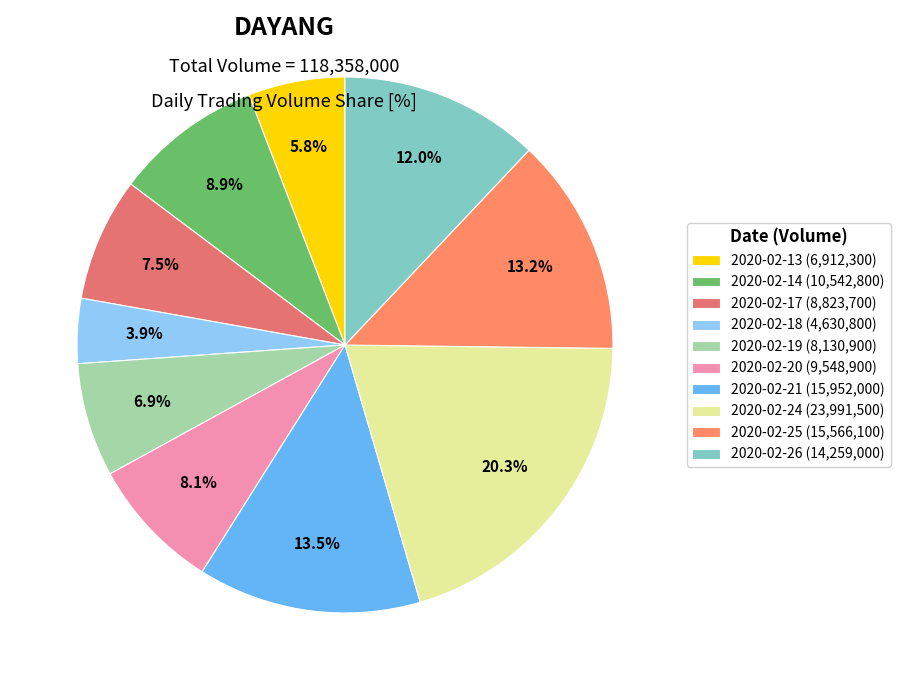

Rank the categories by value from lowest to highest.

2020-02-18, 2020-02-13, 2020-02-19, 2020-02-17, 2020-02-20, 2020-02-14, 2020-02-26, 2020-02-25, 2020-02-21, 2020-02-24